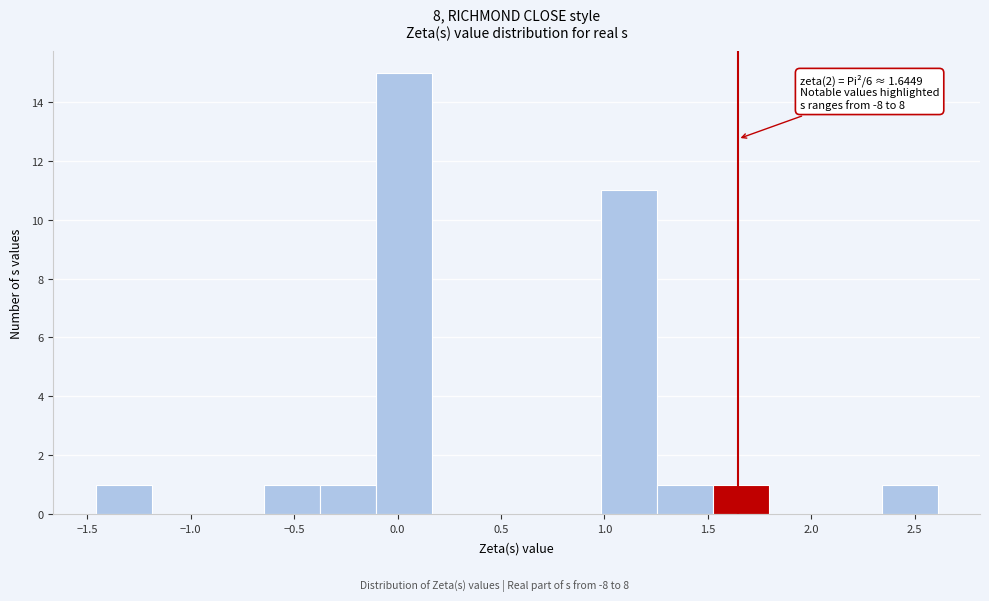

Over which range of the x-axis is the bar tallest?

-0.10 to 0.15